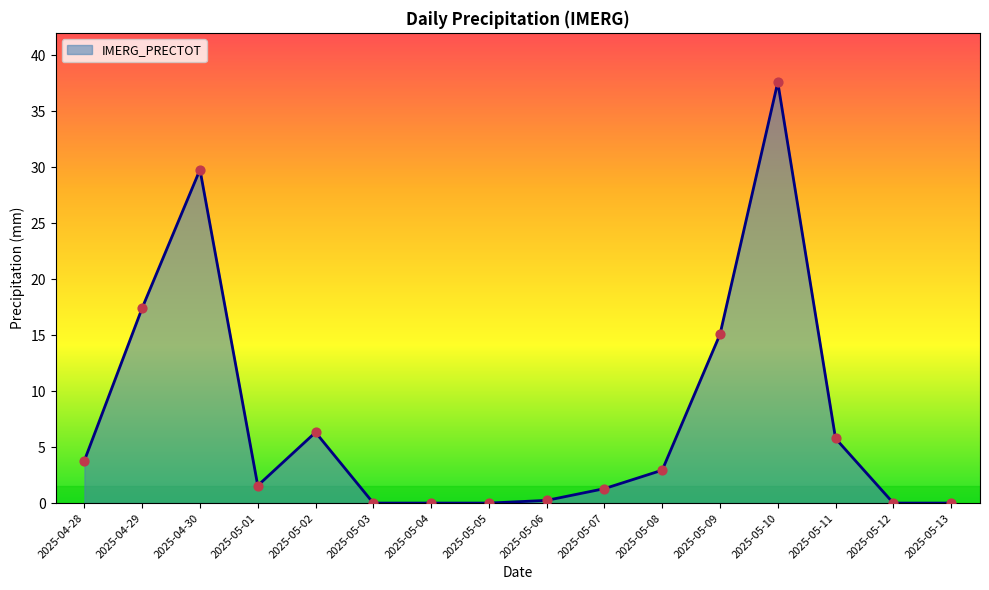

Between 2025-05-01 and 2025-04-28, which is larger?

2025-04-28